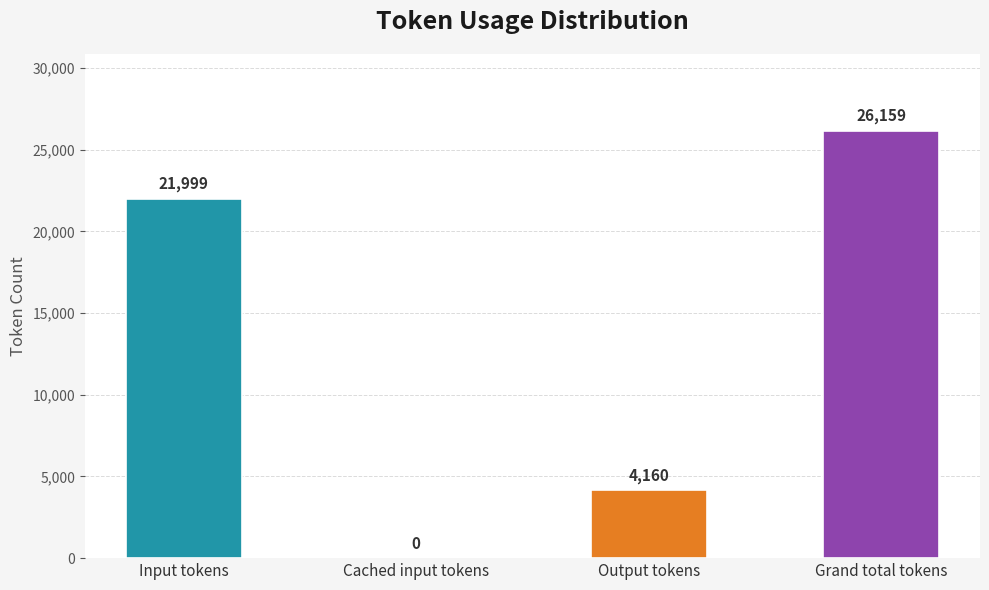

How many categories are shown in the chart?

4